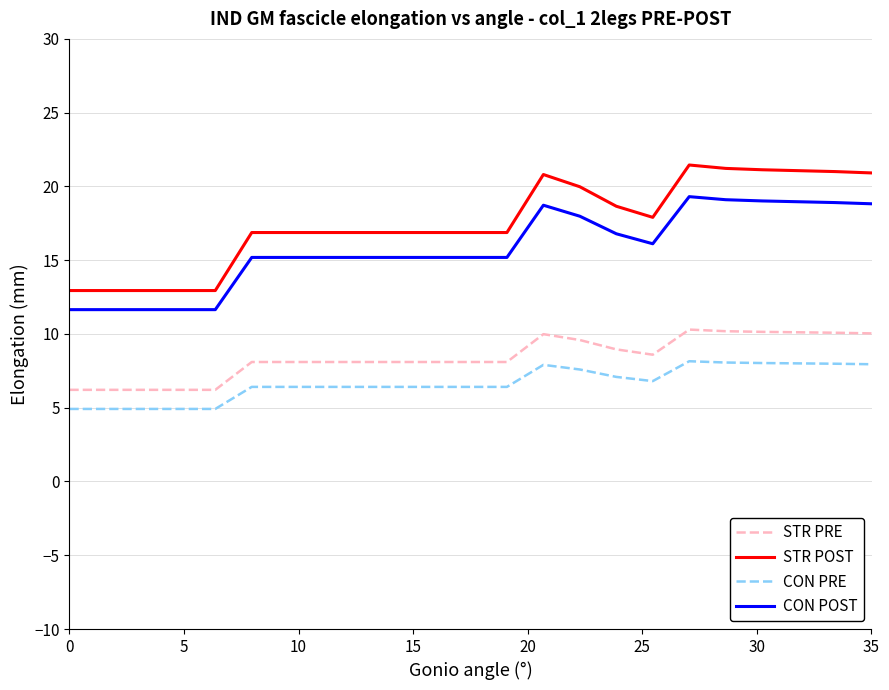

List the series in order of their peak value, highest first.

STR POST, CON POST, STR PRE, CON PRE